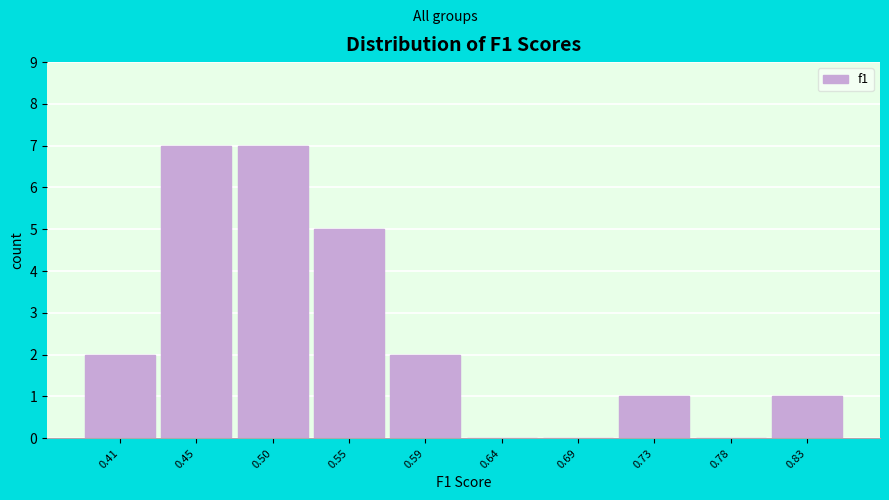

Reading right to left, list all the values displayed in this chart.

0.83=1	0.78=0	0.73=1	0.69=0	0.64=0	0.59=2	0.55=5	0.50=7	0.45=7	0.41=2